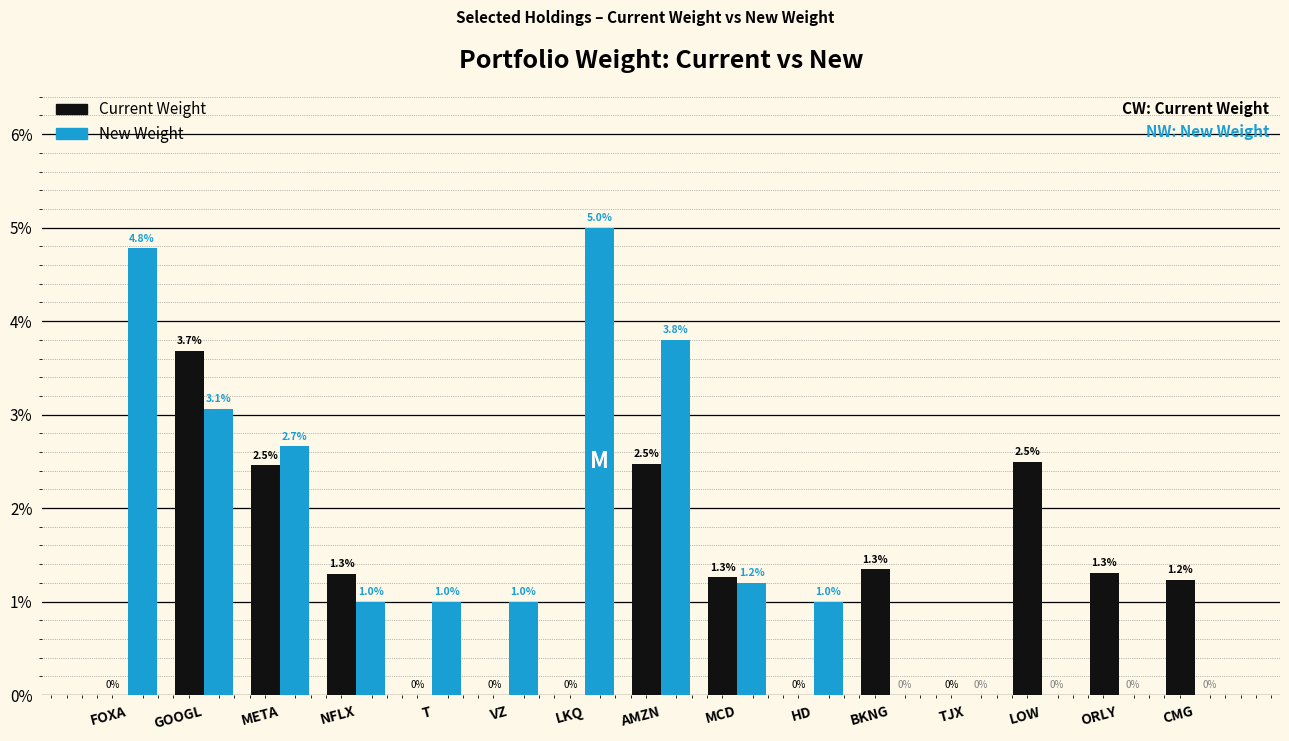

Reading left to right, extract all data points from this chart.

Current Weight: FOXA=0.0	GOOGL=3.7	META=2.5	NFLX=1.3	T=0.0	VZ=0.0	LKQ=0.0	AMZN=2.5	MCD=1.3	HD=0.0	BKNG=1.3	TJX=0.0	LOW=2.5	ORLY=1.3	CMG=1.2
New Weight: FOXA=4.8	GOOGL=3.1	META=2.7	NFLX=1.0	T=1.0	VZ=1.0	LKQ=5.0	AMZN=3.8	MCD=1.2	HD=1.0	BKNG=0.0	TJX=0.0	LOW=0.0	ORLY=0.0	CMG=0.0